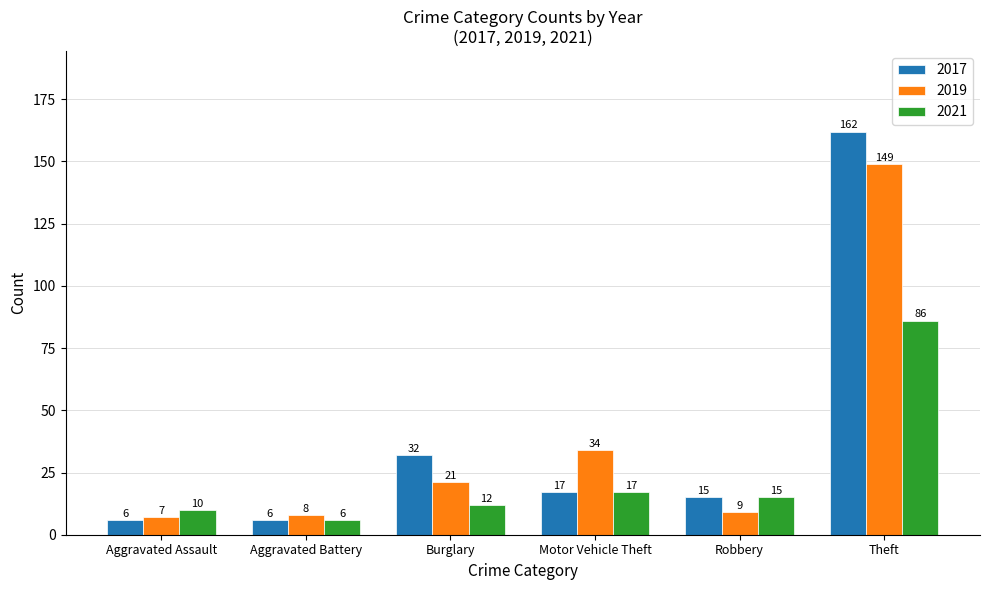

What is the maximum value for 2017?

162